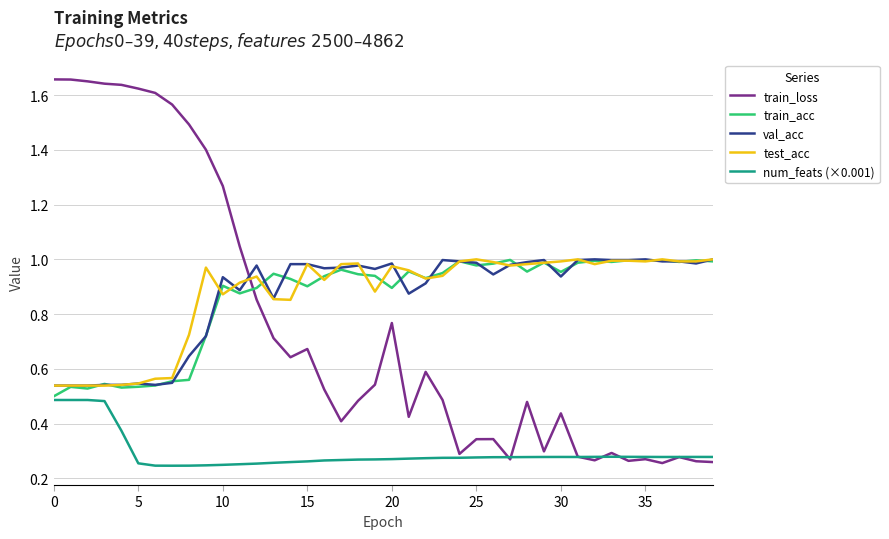

How many lines are shown in the chart?

5